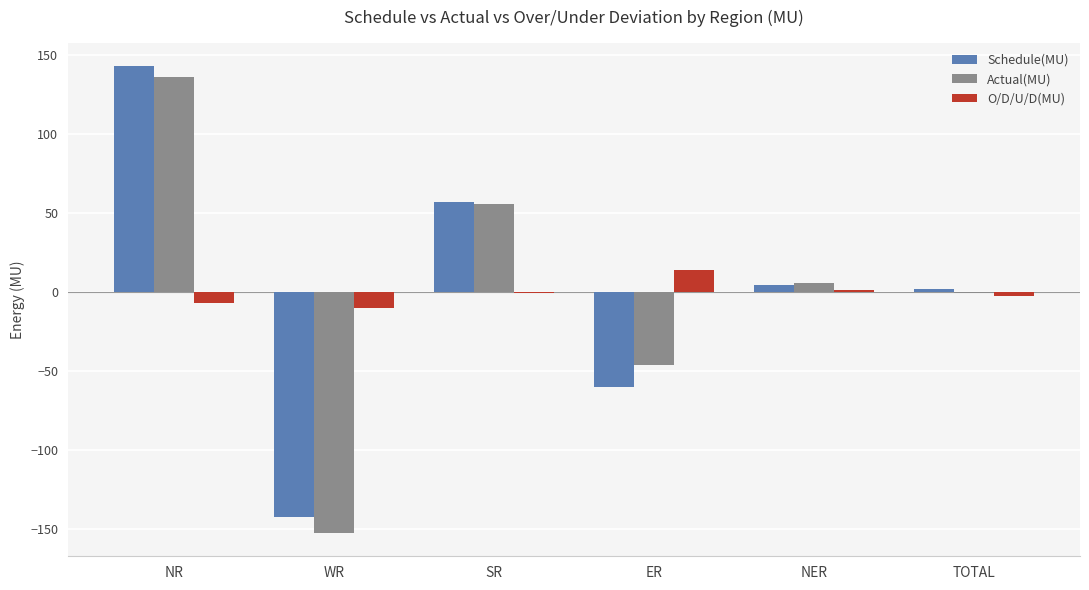

Reading right to left, list all the values displayed in this chart.

Schedule(MU): TOTAL=2.1	NER=4.4	ER=-59.8	SR=56.7	WR=-142.2	NR=143.0
Actual(MU): TOTAL=-0.3	NER=6.0	ER=-46.0	SR=55.8	WR=-152.4	NR=136.3
O/D/U/D(MU): TOTAL=-2.4	NER=1.6	ER=13.8	SR=-0.9	WR=-10.2	NR=-6.7